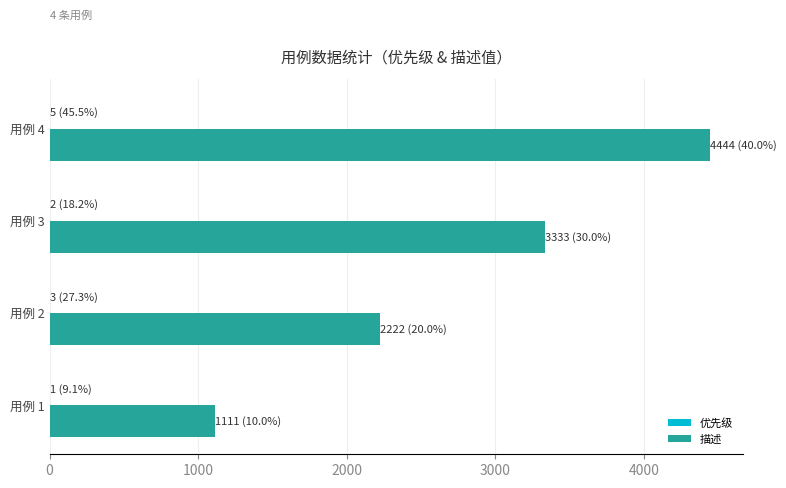

Which series changed the most between 用例 1 and 用例 4?

描述